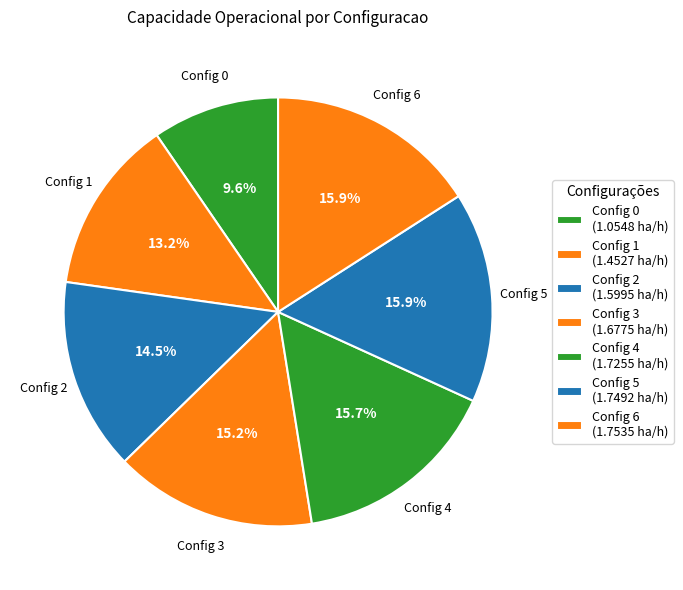

To the nearest percent, what is the difference between the largest and smallest slice percentages?

6%